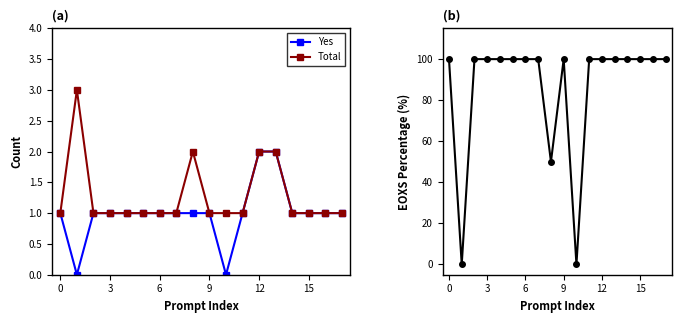

Which series has the largest total across all categories?

EOXS_Percentage